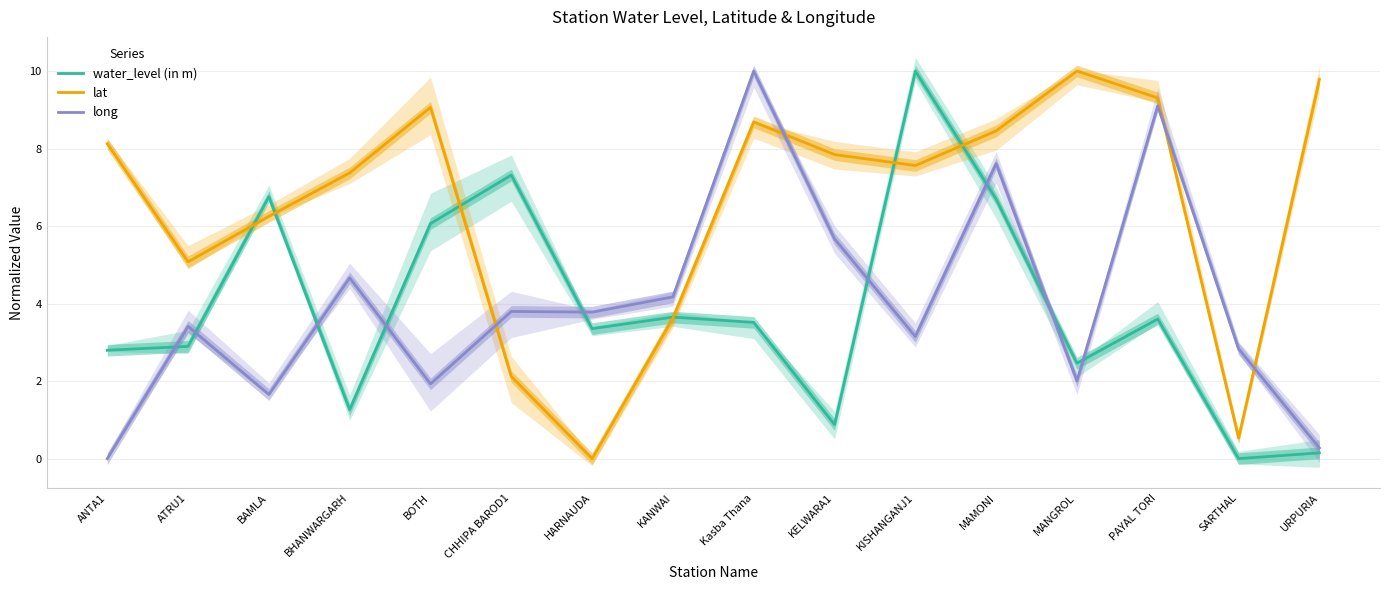

Rank the series at URPURIA from highest to lowest value.

lat, long, water_level (in m)